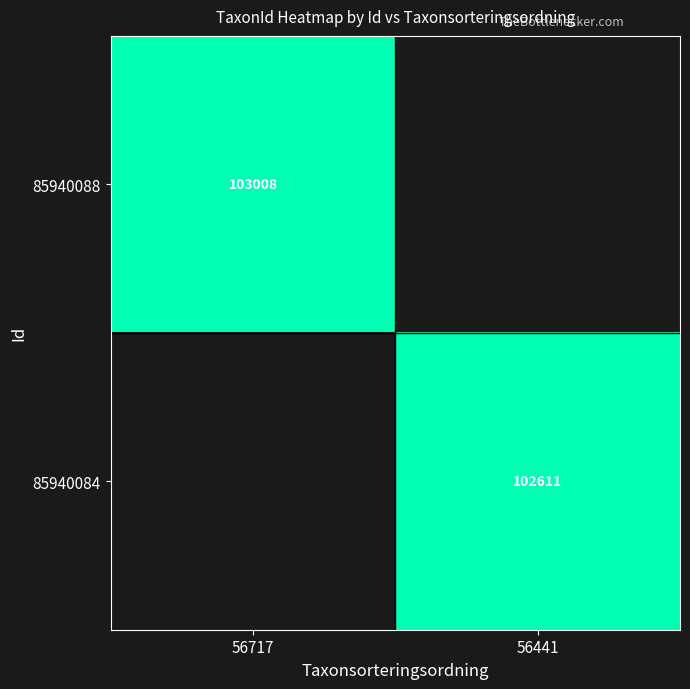

The 85940088 series shows 52515 at 56717. True or false?

False